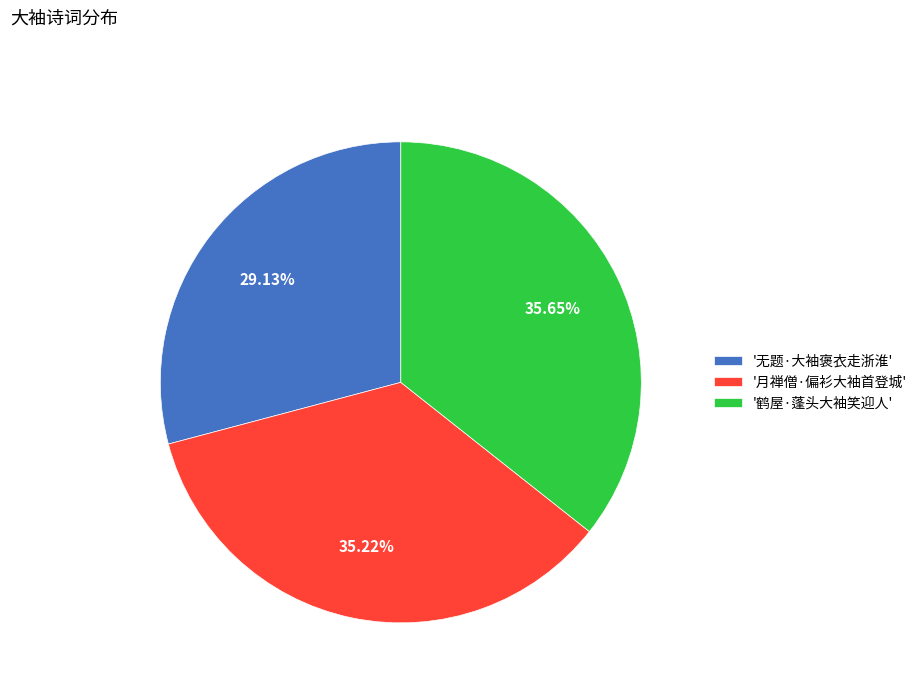

Is there any slice that represents more than half of the pie?

No